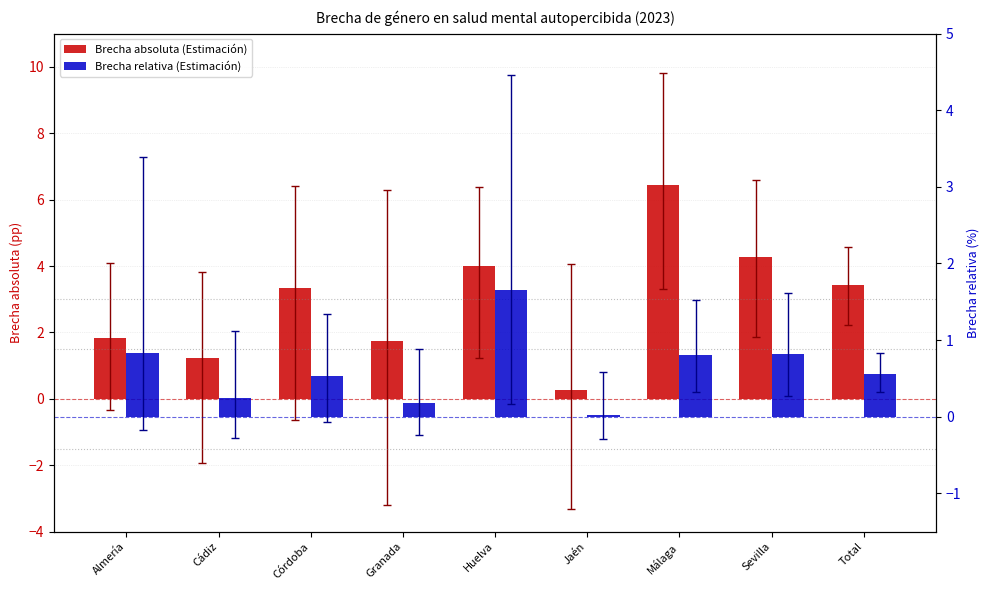

What is the difference between the maximum and minimum values in the Brecha relativa (Estimación) series?

1.6